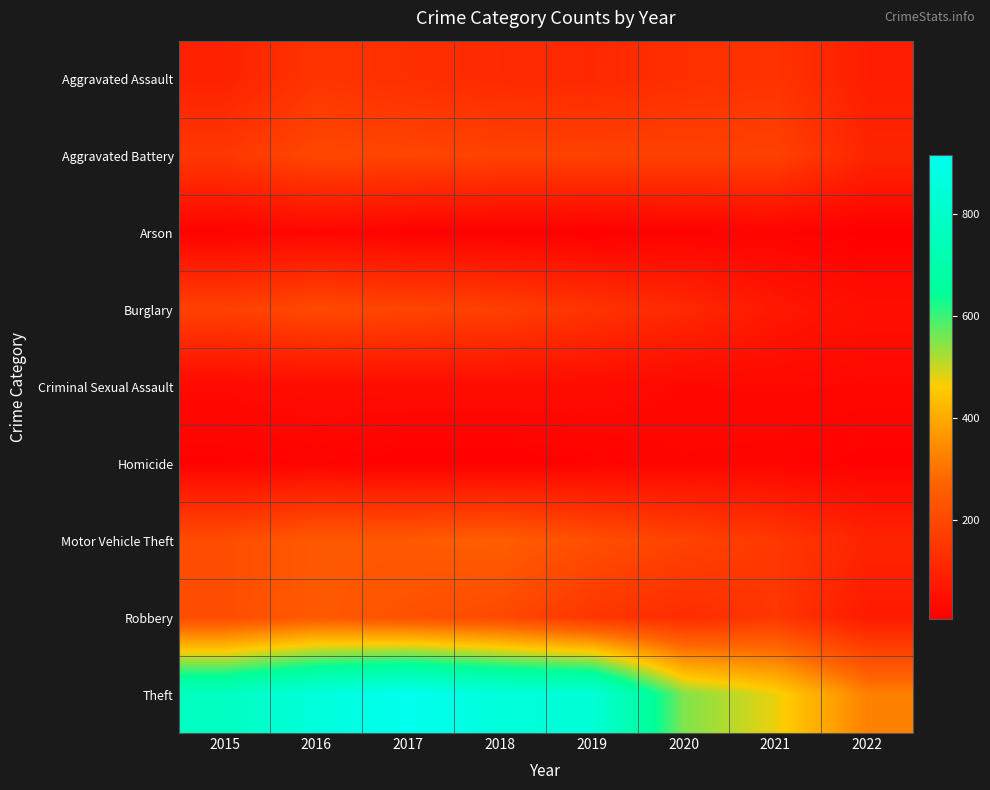

Reading left to right, what are all the values shown in this chart?

Aggravated Assault: 2015=95	2016=146	2017=131	2018=119	2019=113	2020=131	2021=142	2022=86
Aggravated Battery: 2015=154	2016=196	2017=191	2018=183	2019=182	2020=180	2021=181	2022=105
Arson: 2015=15	2016=25	2017=12	2018=8	2019=6	2020=12	2021=17	2022=5
Burglary: 2015=178	2016=201	2017=189	2018=176	2019=143	2020=116	2021=71	2022=46
Criminal Sexual Assault: 2015=31	2016=39	2017=38	2018=38	2019=37	2020=28	2021=29	2022=28
Homicide: 2015=13	2016=18	2017=8	2018=8	2019=14	2020=22	2021=20	2022=10
Motor Vehicle Theft: 2015=211	2016=245	2017=247	2018=256	2019=216	2020=184	2021=156	2022=101
Robbery: 2015=212	2016=247	2017=224	2018=204	2019=150	2020=124	2021=153	2022=76
Theft: 2015=774	2016=858	2017=916	2018=856	2019=841	2020=551	2021=474	2022=328